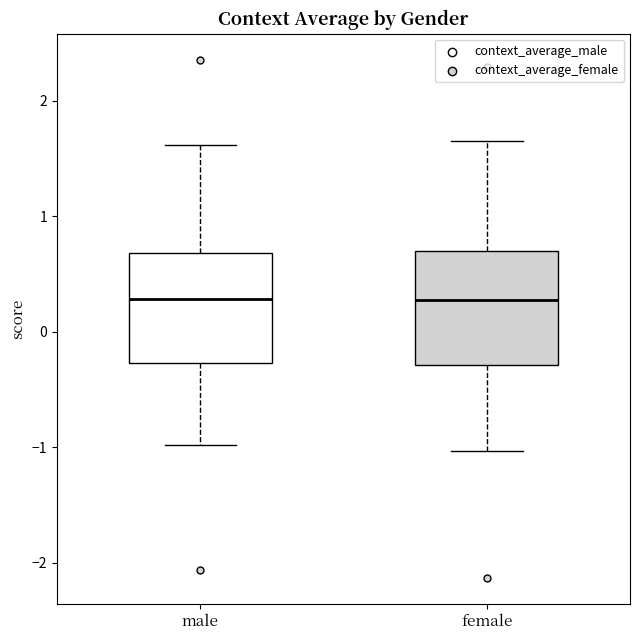

Reading left to right, read every box against the y-axis: the position of its median line, the range the box covers, and the ends of its whiskers. The values are not printed on the chart, so give them approximately, as read against the axis.

male: median 0.3, box -0.3 to 0.7, whiskers -1.0 to 1.6
female: median 0.3, box -0.3 to 0.7, whiskers -1.0 to 1.6